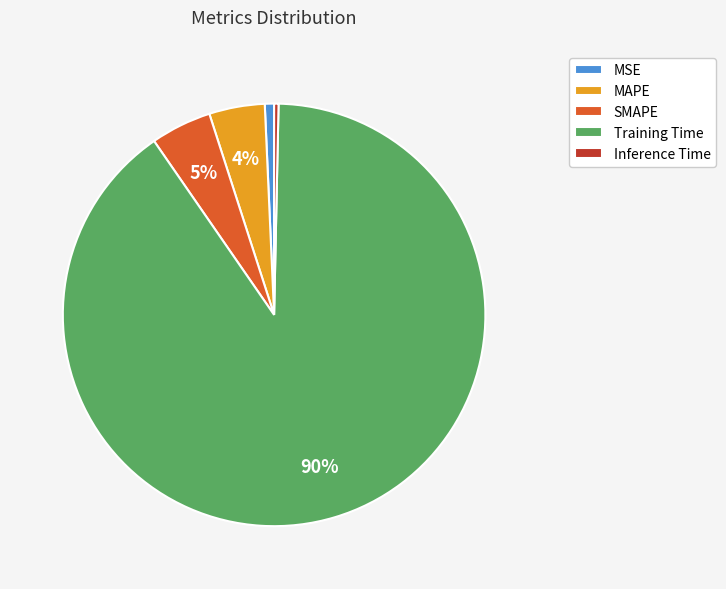

True or false: Inference Time accounts for 0% of the total.

True